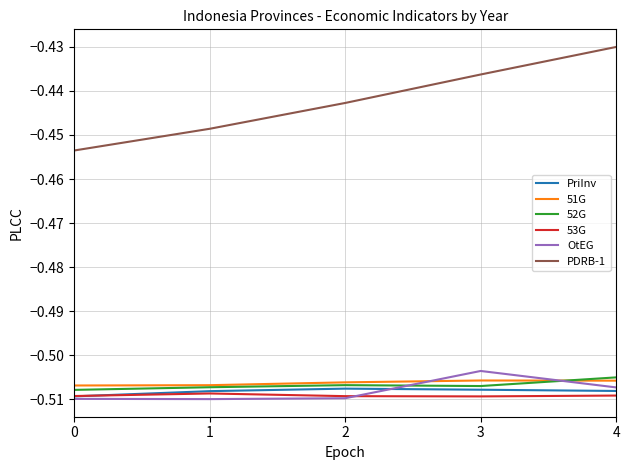

At which category is the sum across all series the highest?

4